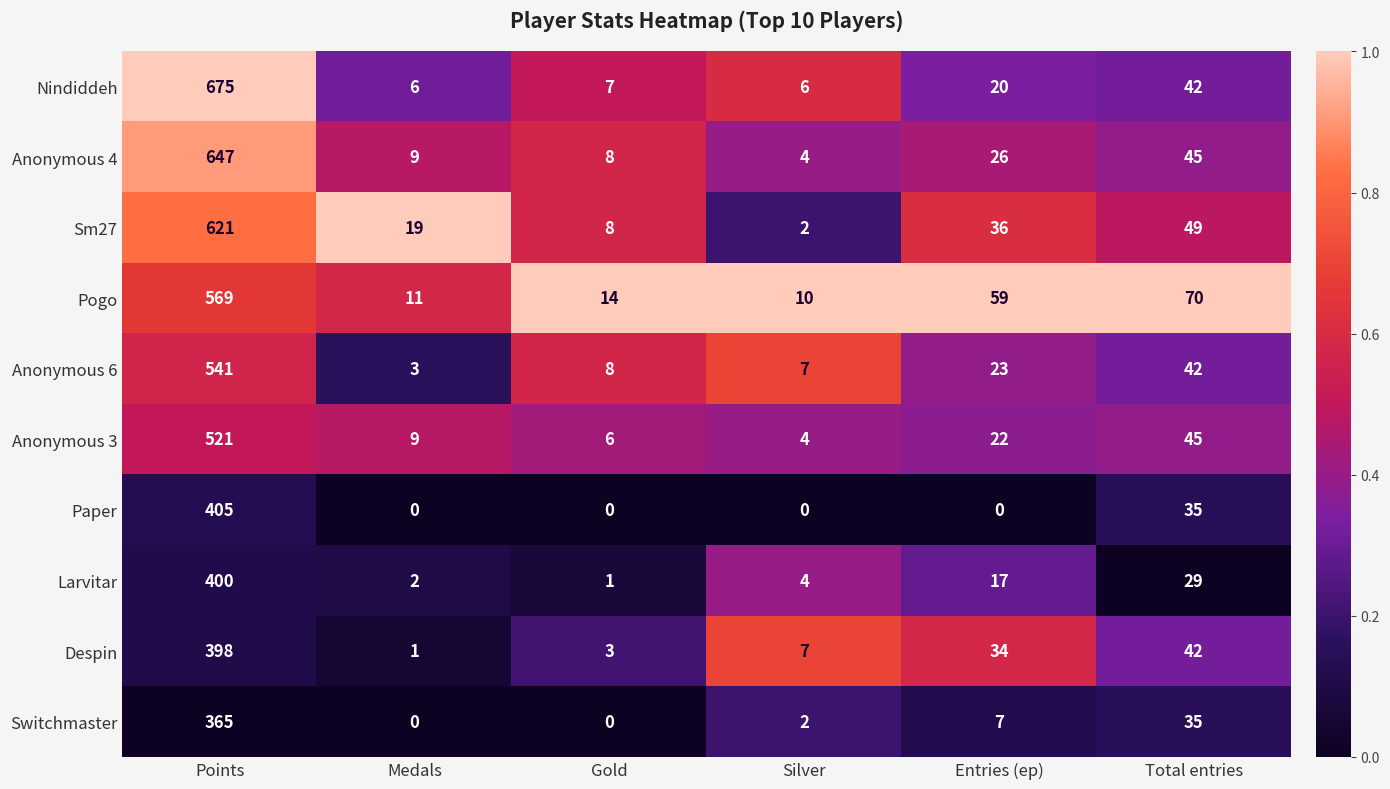

What is the maximum value shown in the chart?

675